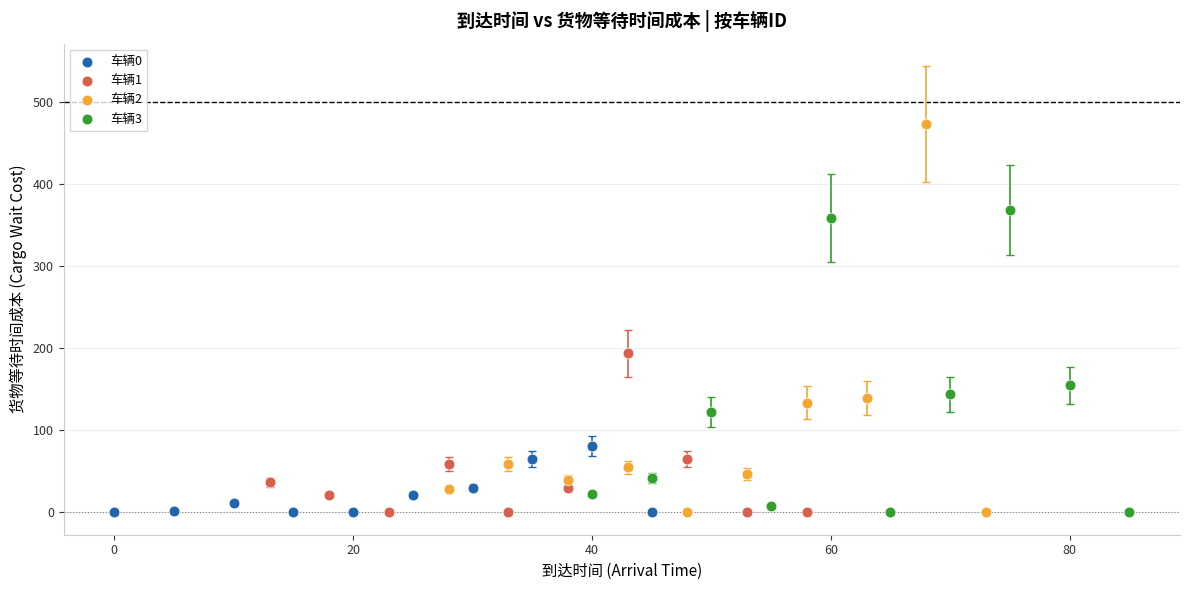

Which series has the largest Y range (max minus min)?

车辆2